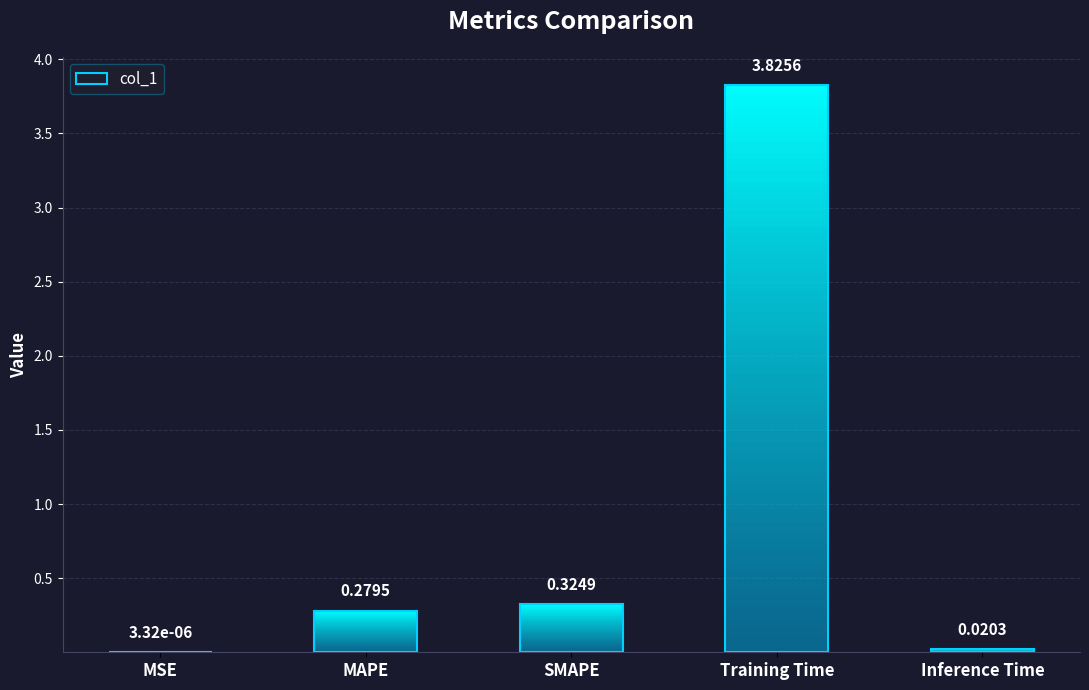

What is the difference between the second highest and second lowest values?

0.3